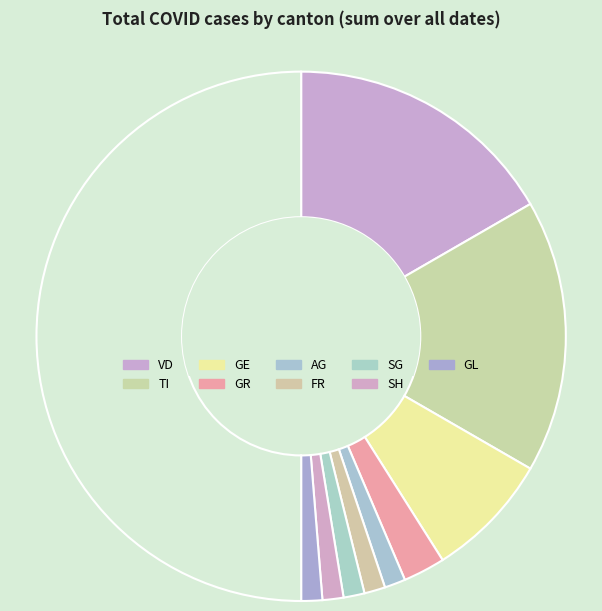

Rank the categories by value from highest to lowest.

VD, TI, GE, GR, AG, FR, SG, SH, GL